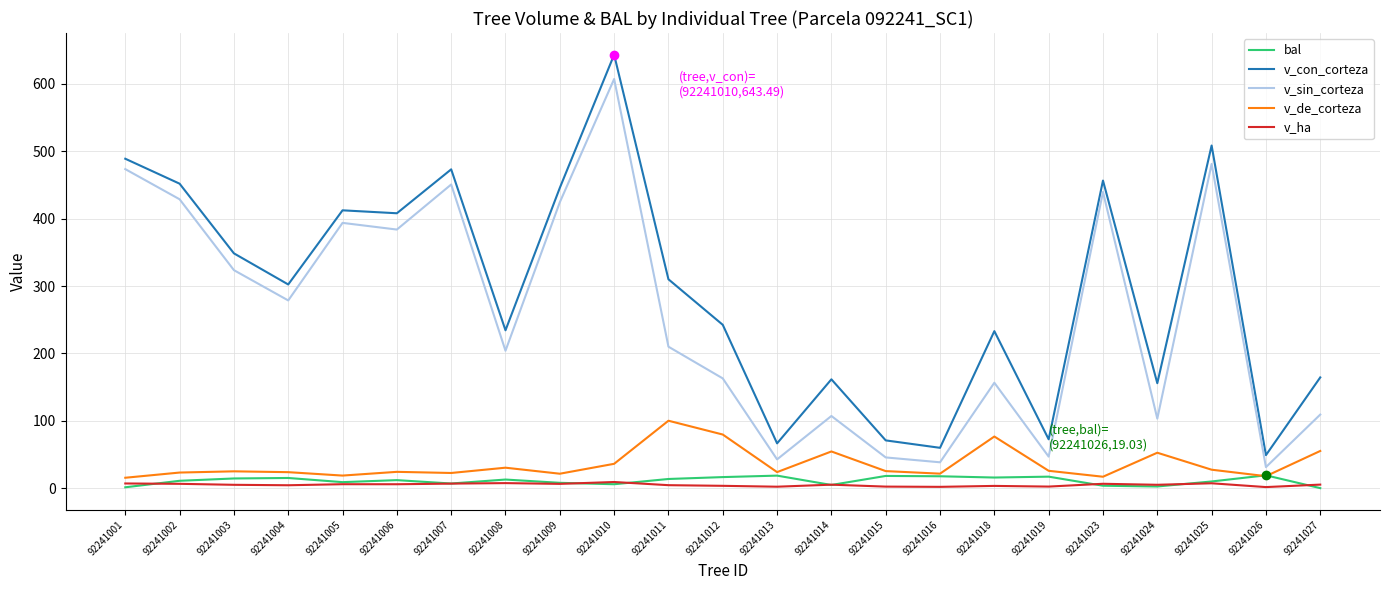

How many interior local valleys does the v_sin_corteza series have?

8